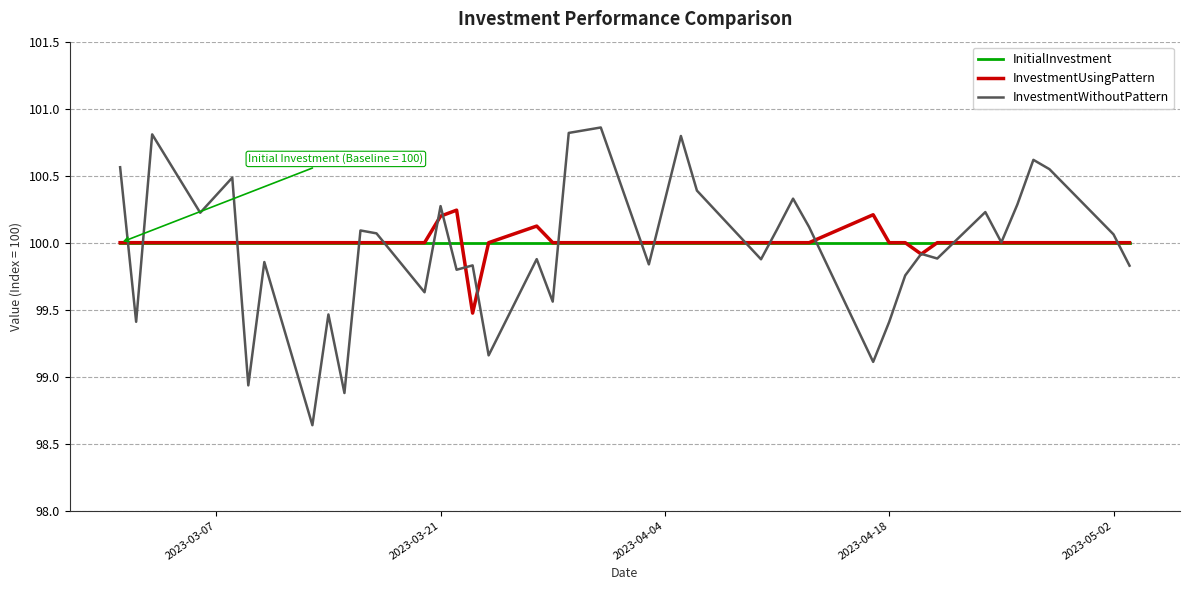

Does the chart have visible grid lines?

Yes